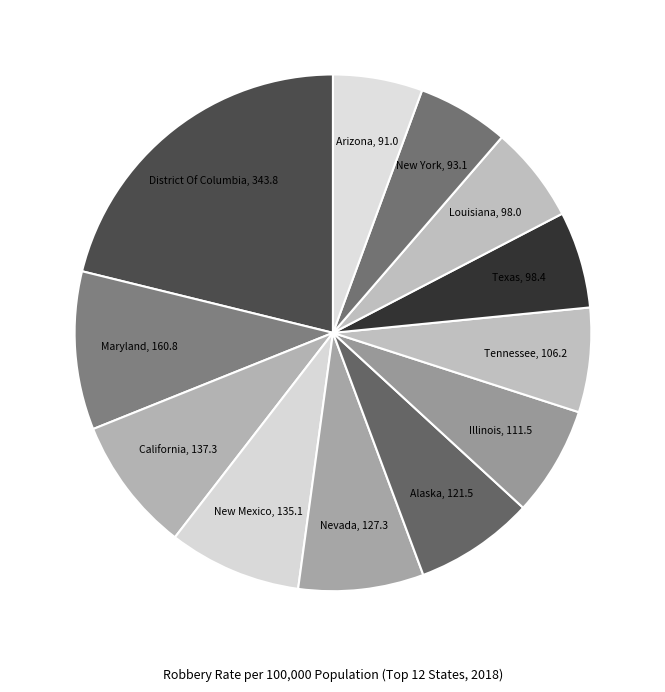

To the nearest percent, what is the difference between the largest and smallest slice percentages?

16%